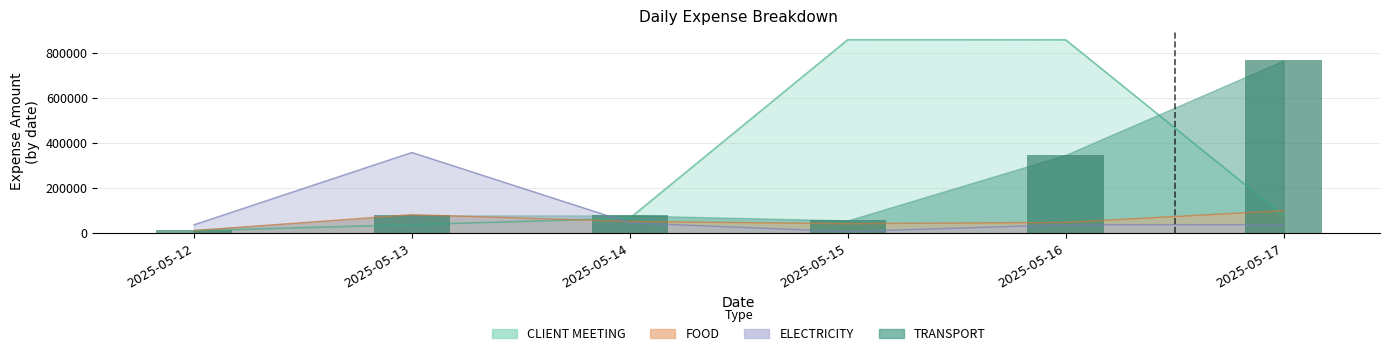

Which series has the largest total across all categories?

CLIENT MEETING